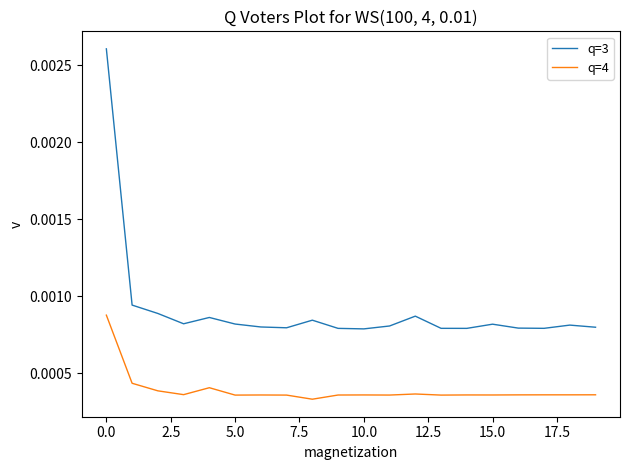

True or false: q=4 has more than 1 interior local peaks.

True